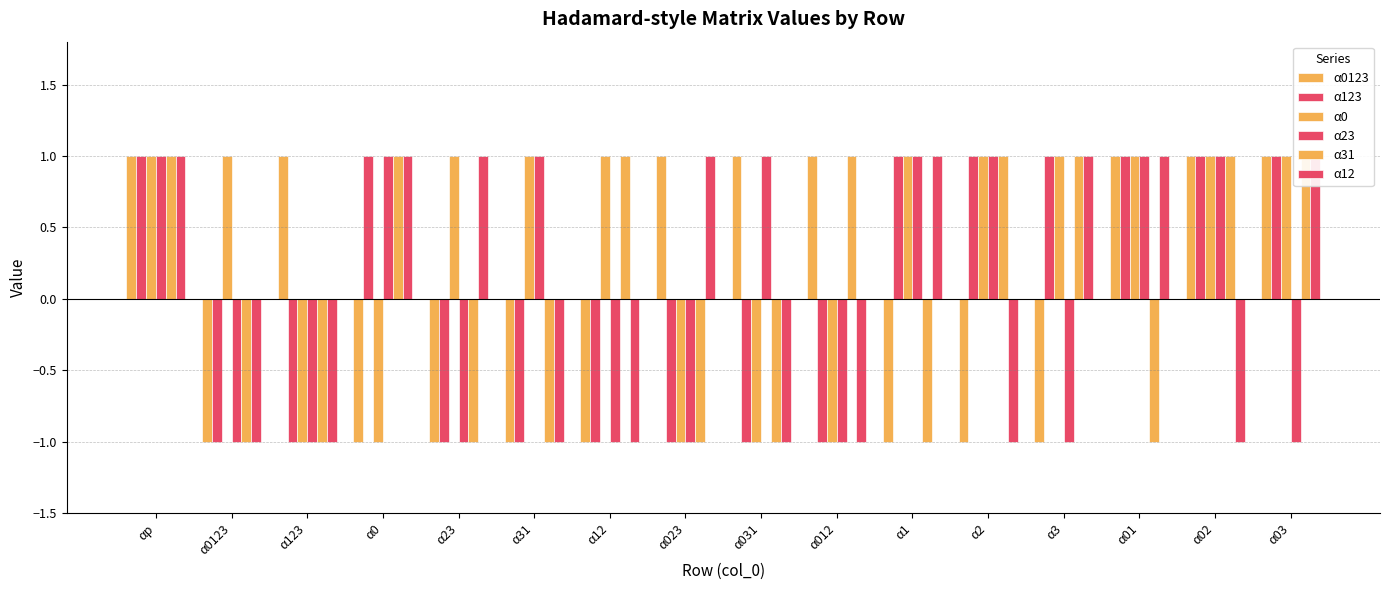

At which label is α0123 closest to 0?

αp